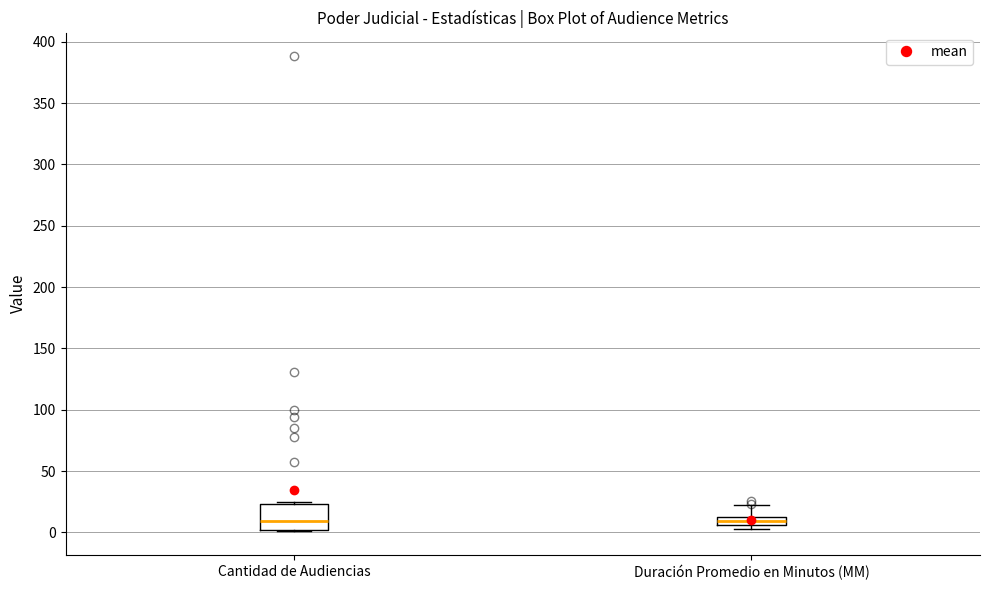

Where is the lower edge of the box for Duración Promedio en Minutos (MM) on the y-axis? The values are not printed on the chart, so give them approximately, as read against the axis.

5